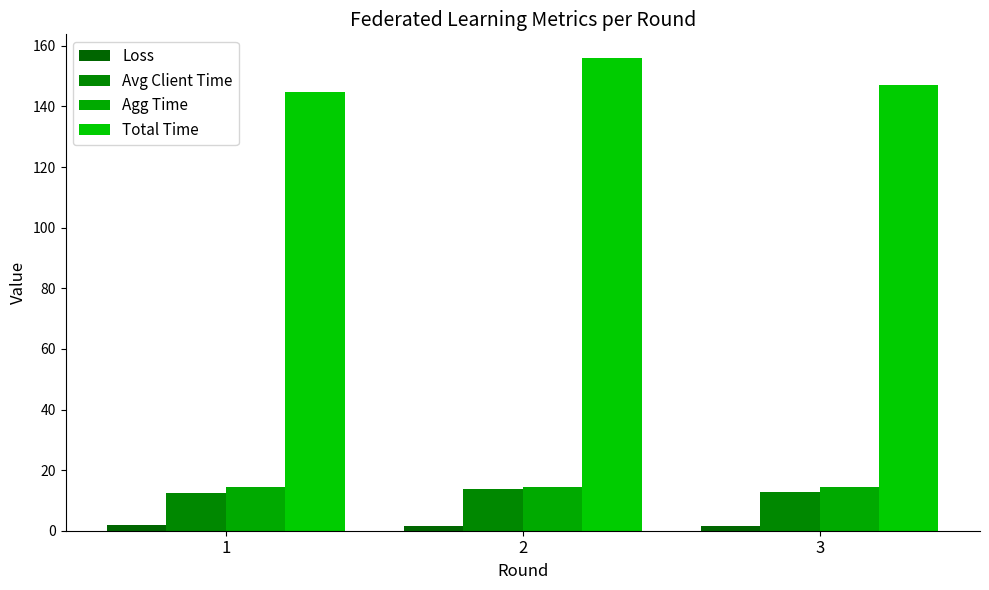

What is the sum of the Avg Client Time values at 1 and 2?

26.4